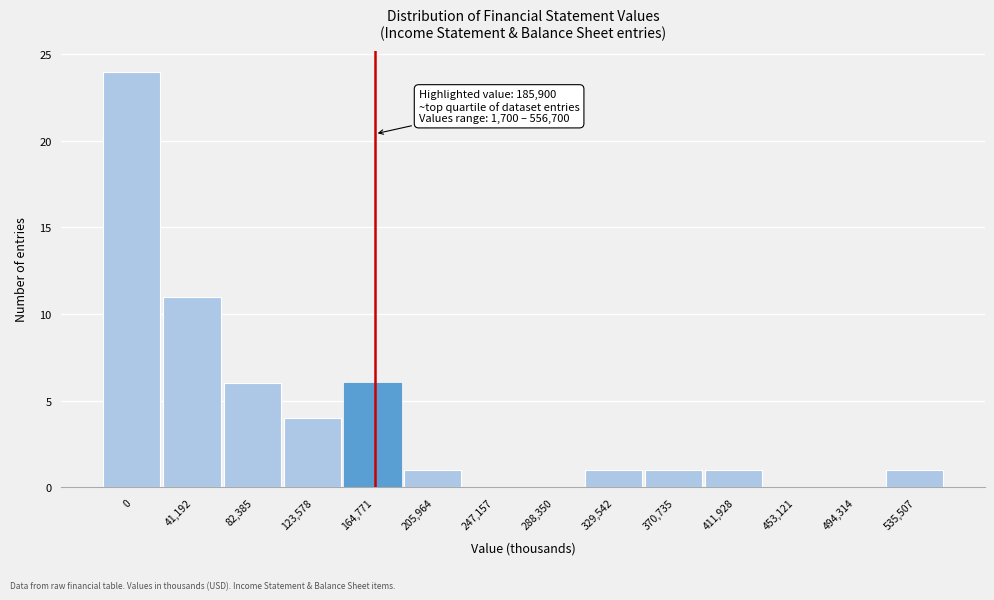

Reading right to left, list all the values displayed in this chart.

535,507=1	494,314=0	453,121=0	411,928=1	370,735=1	329,542=1	288,350=0	247,157=0	205,964=1	164,771=6	123,578=4	82,385=6	41,192=11	0=24